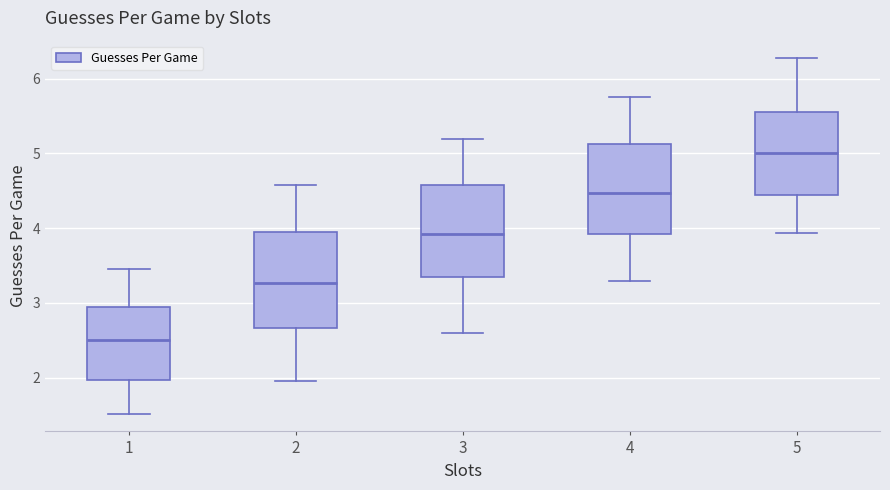

Reading left to right, read every box against the y-axis: the position of its median line, the range the box covers, and the ends of its whiskers. The values are not printed on the chart, so give them approximately, as read against the axis.

1: median 2.5, box 2.0 to 3.0, whiskers 1.5 to 3.5
2: median 3.3, box 2.7 to 4.0, whiskers 2.0 to 4.6
3: median 3.9, box 3.3 to 4.6, whiskers 2.6 to 5.2
4: median 4.5, box 3.9 to 5.1, whiskers 3.3 to 5.8
5: median 5.0, box 4.4 to 5.6, whiskers 3.9 to 6.3